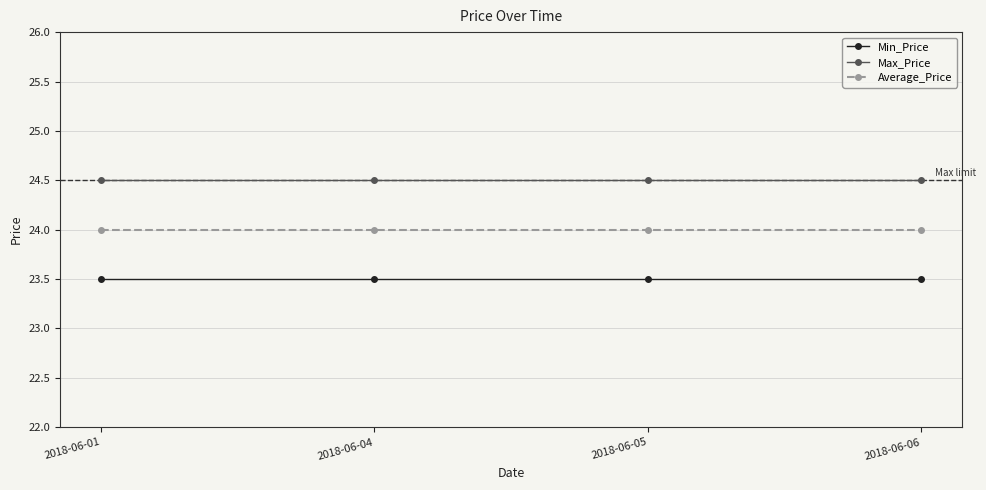

How many lines are shown in the chart?

3